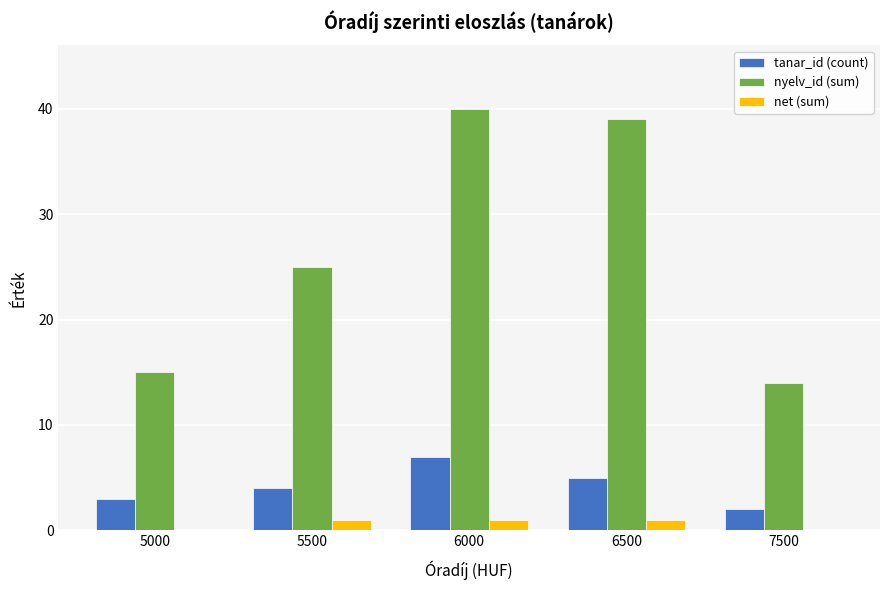

What is the greatest value displayed?

40